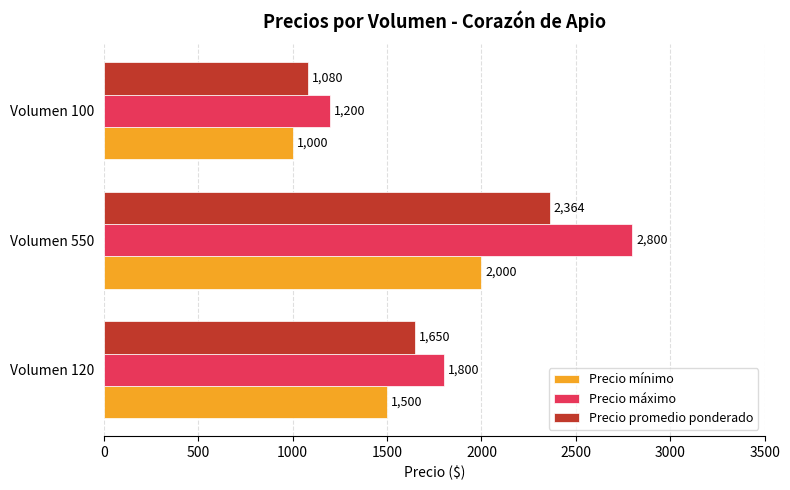

Rank the categories by Precio mínimo value from lowest to highest.

Volumen 100, Volumen 120, Volumen 550